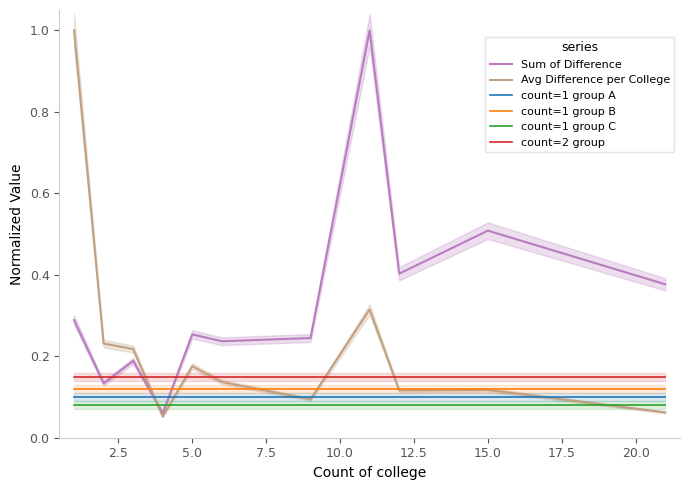

Does the chart have visible grid lines?

No